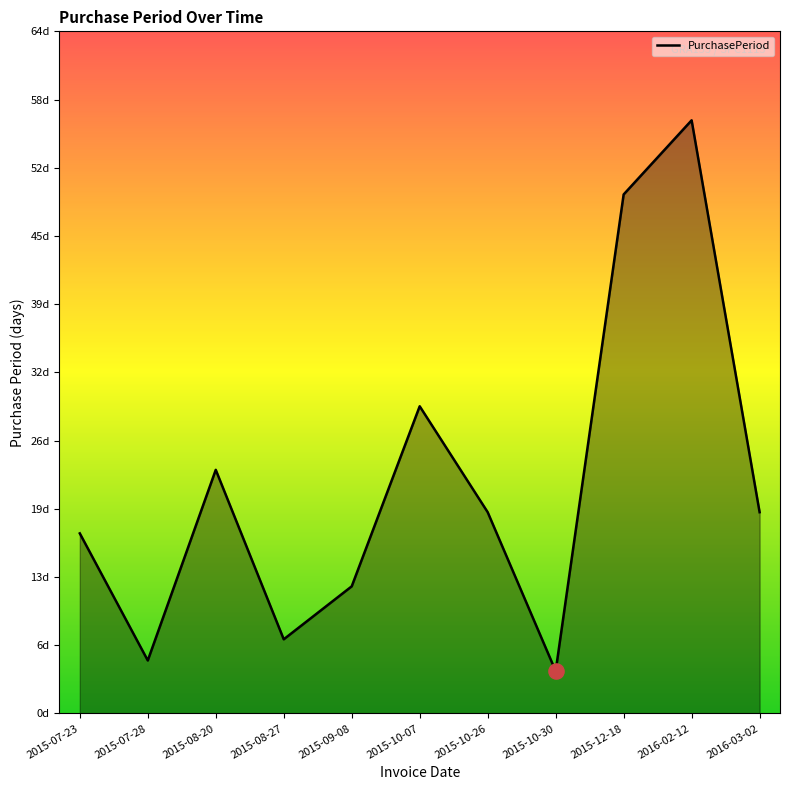

Which has a higher value, 2015-07-23 or 2016-03-02?

2016-03-02